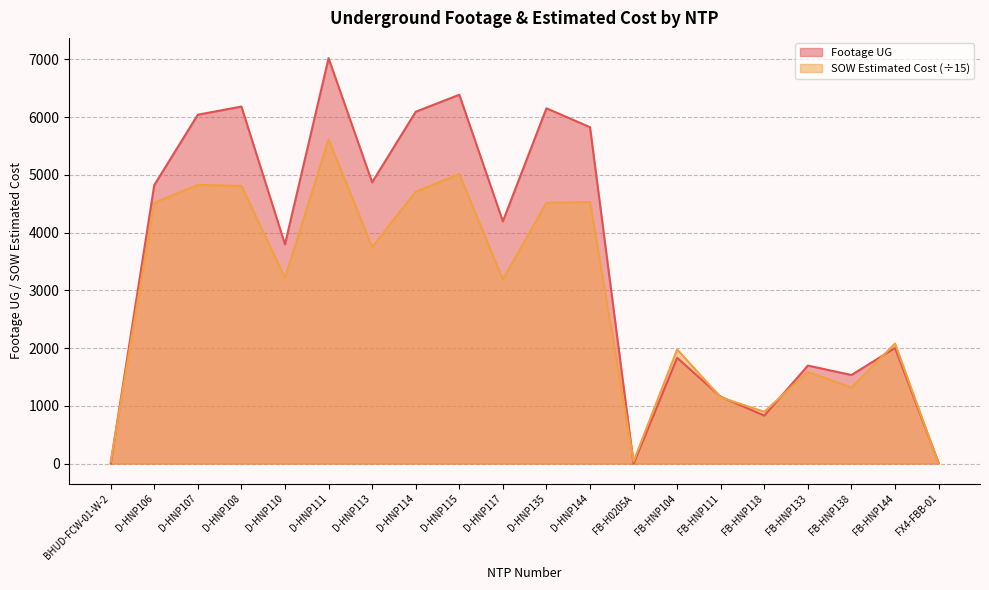

Is it true that Footage UG equals 4704.9 at FB-H0205A?

False